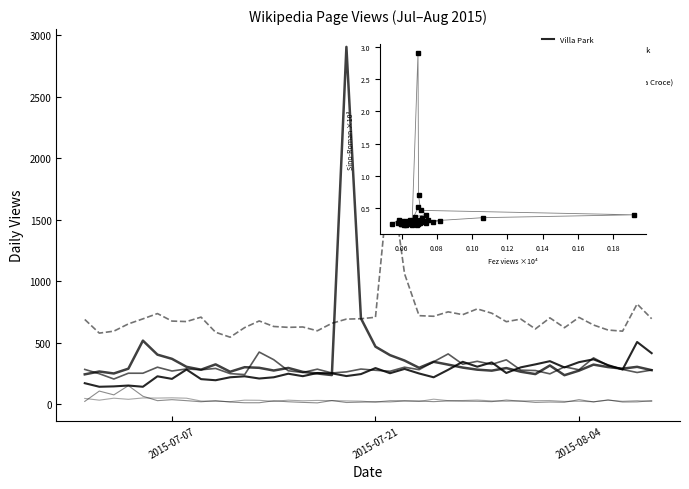

Is the value of Fez (video game) at 2015-07-16 greater than the value of Crucifix (Cimabue, Santa Croce) at 2015-07-18?

Yes